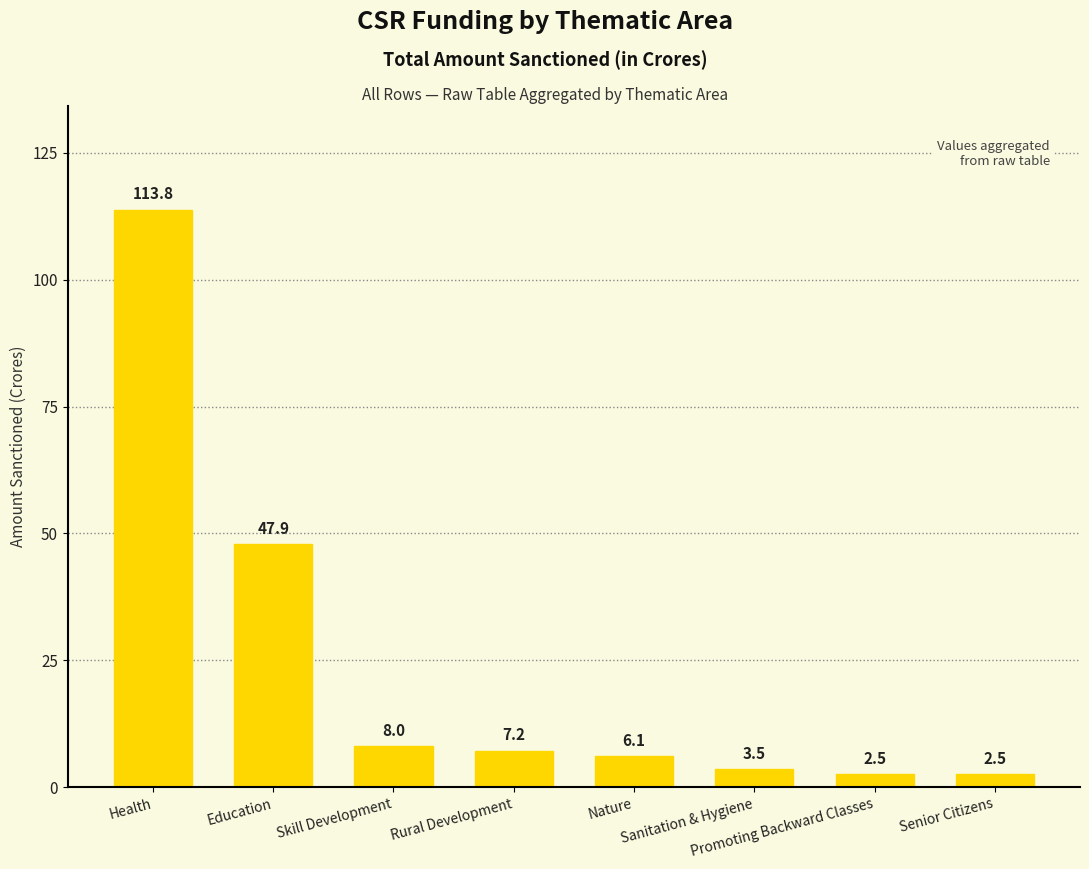

What is the value of the 8th bar from the left?

2.5